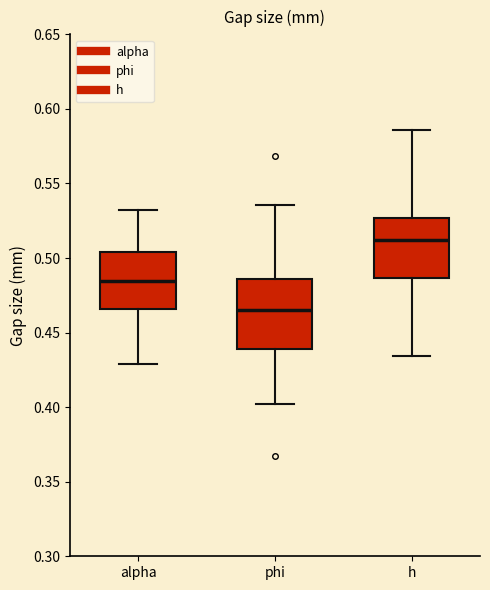

Which box's median line is the highest?

h